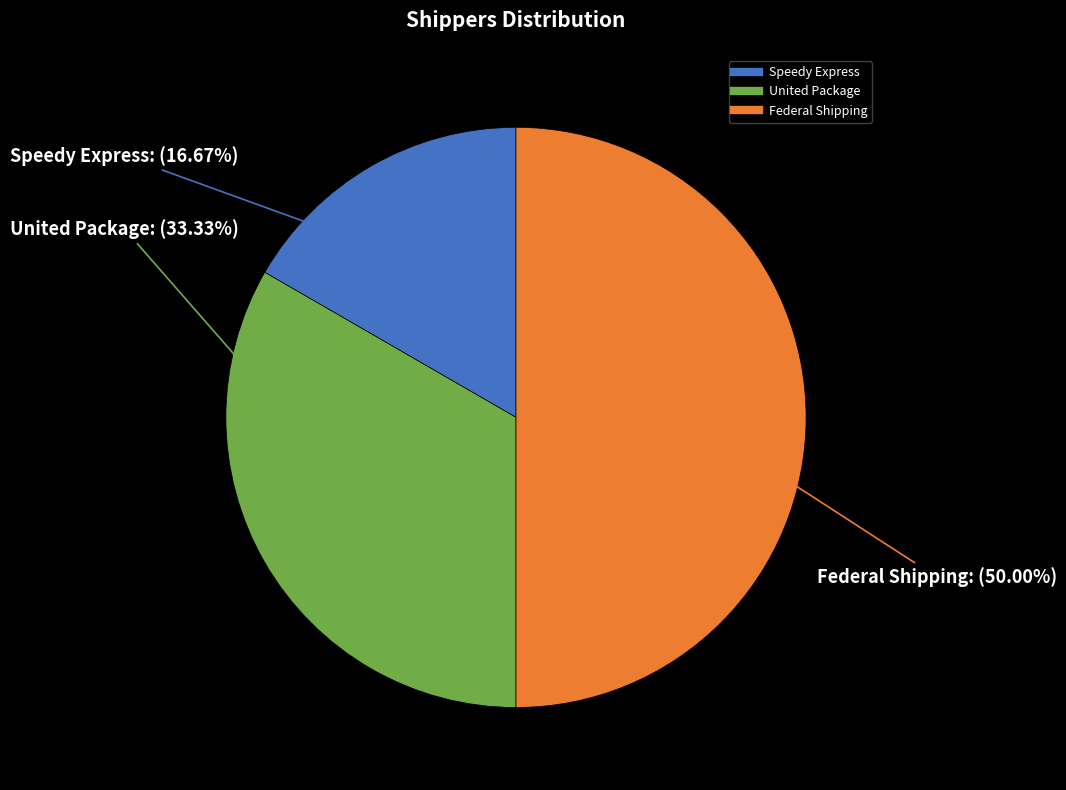

Which has a higher value, United Package or Speedy Express?

United Package